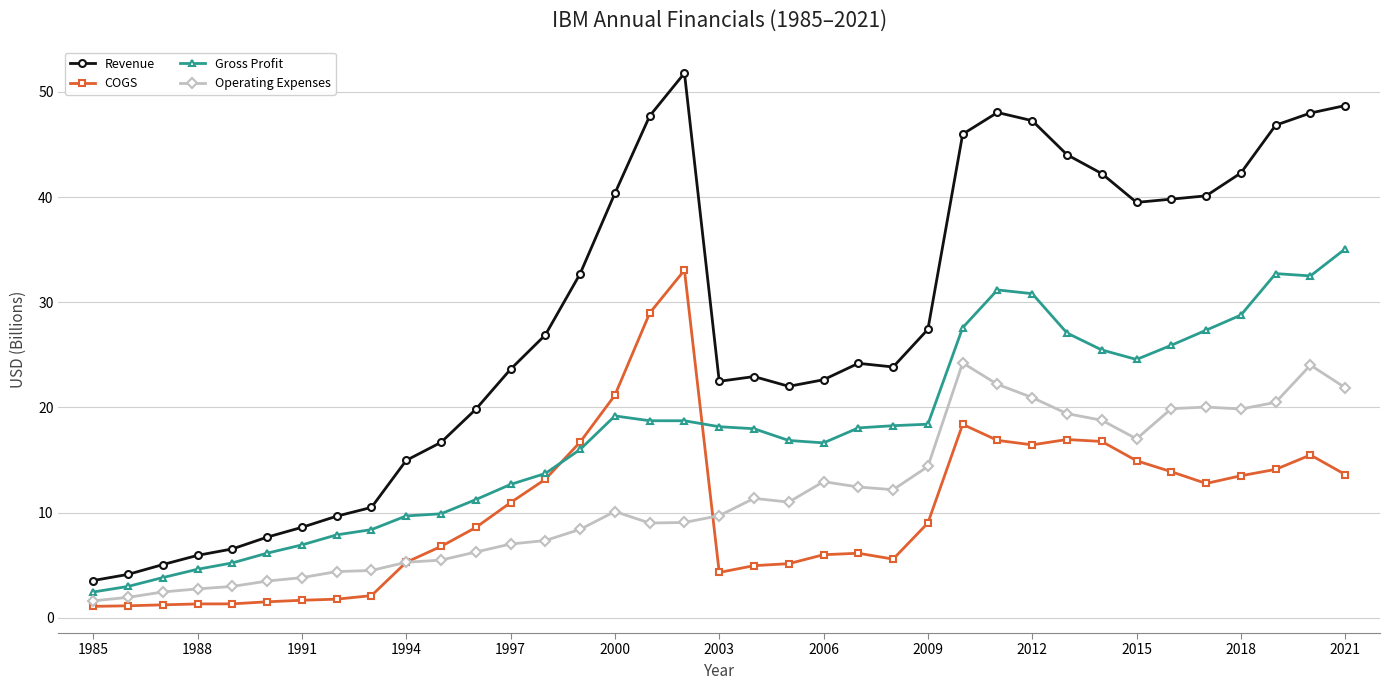

What is the difference between the maximum and minimum values in the Gross Profit series?

32.6